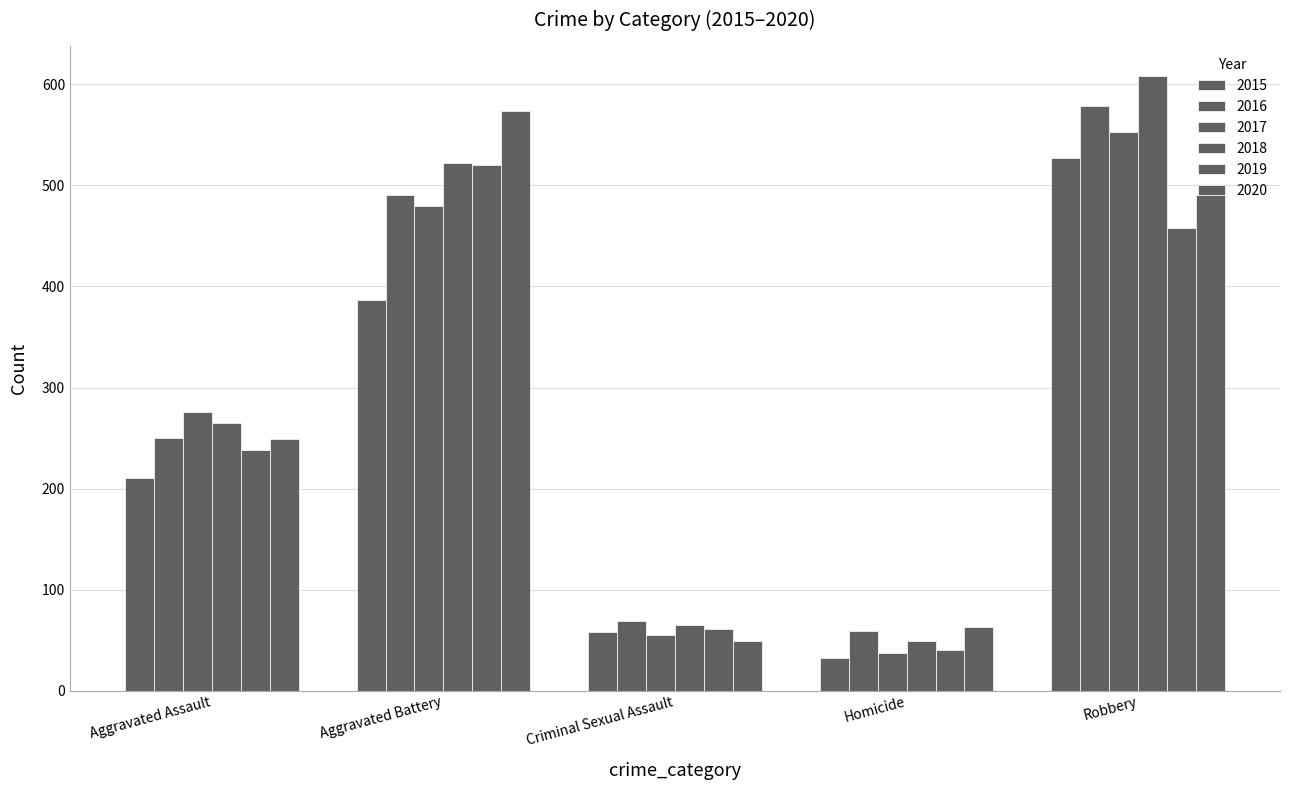

Count the number of data series in this chart.

6